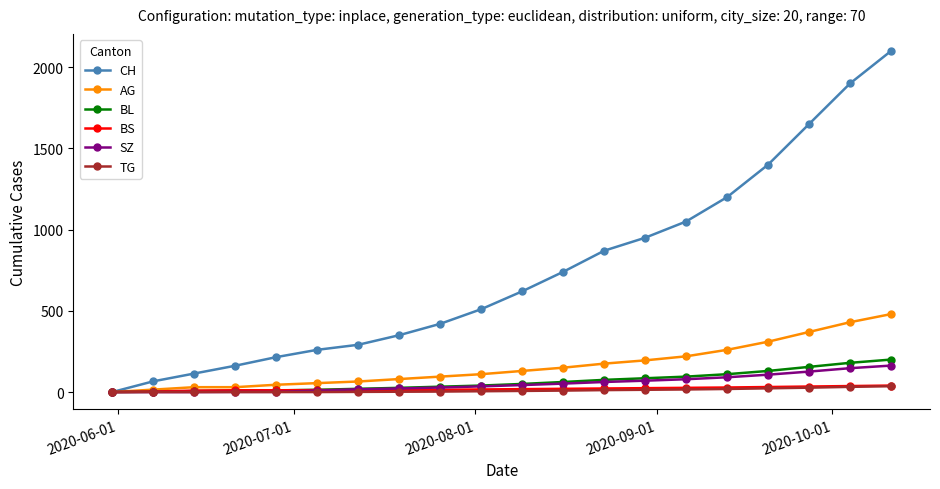

True or false: CH has more than 1 points higher than both neighbors.

False